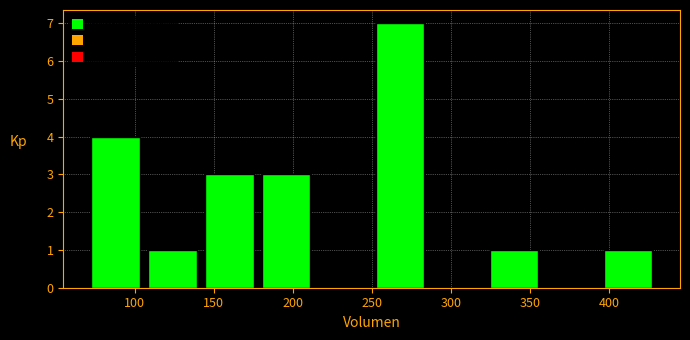

Which range on the x-axis has the tallest bar?

250 to 286